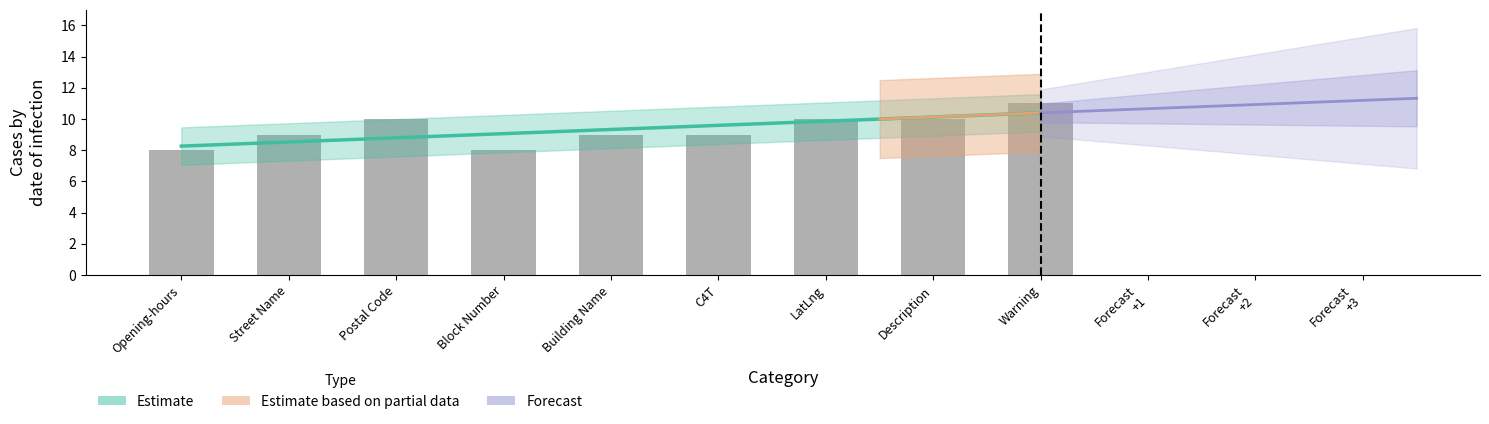

What is the greatest value displayed?

11